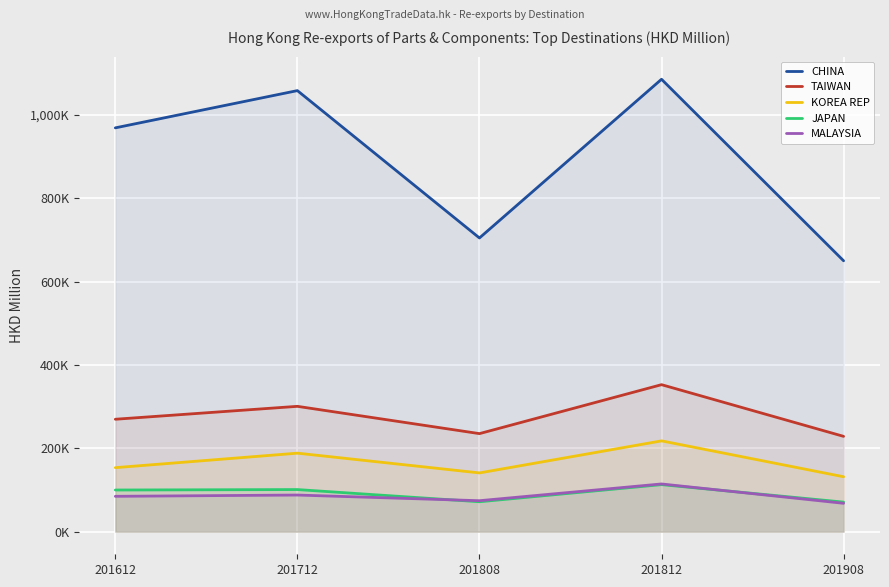

Where do MALAYSIA and JAPAN first cross each other?

201712 and 201808